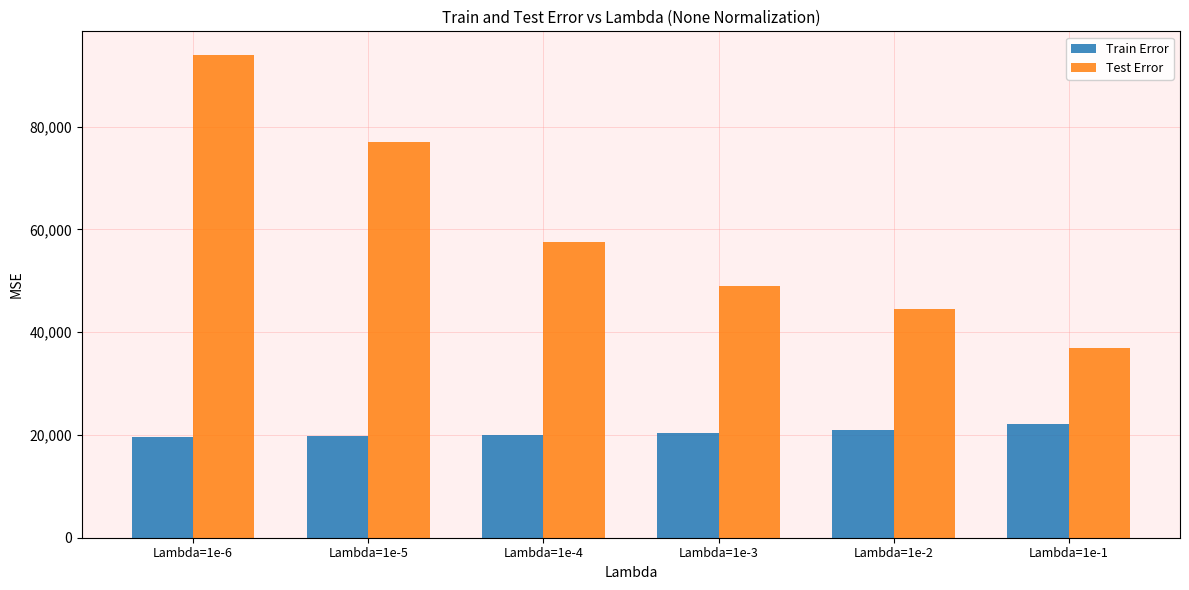

True or false: Train Error has a value of 20384.7 at Lambda=1e-3.

True